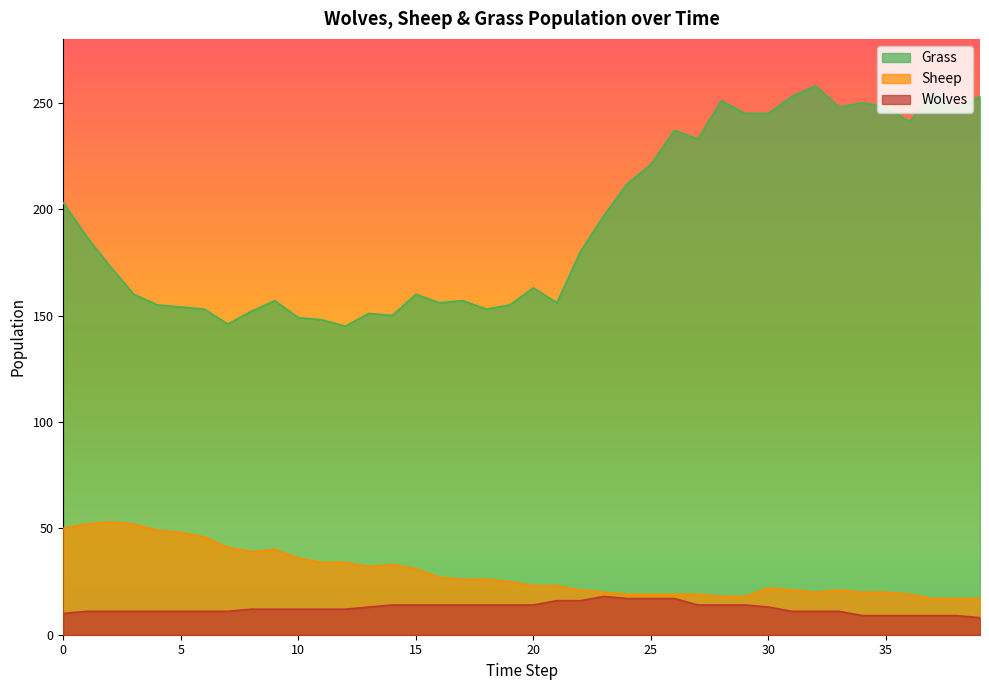

What is the value of the Wolves point at the 15th from the left?

14